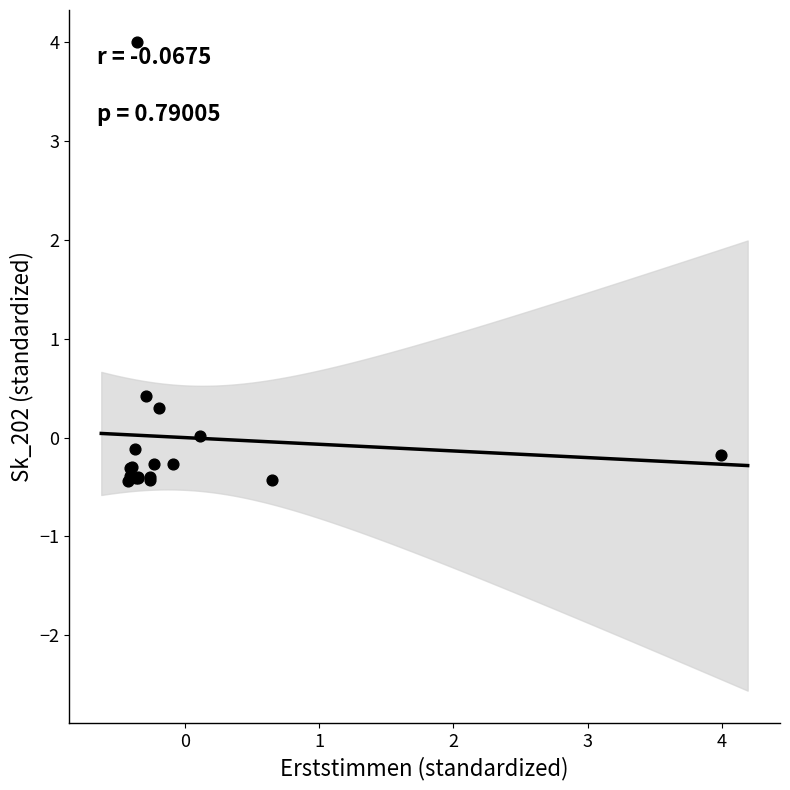

What Y value in the scatter plot is closest to 1?

0.4